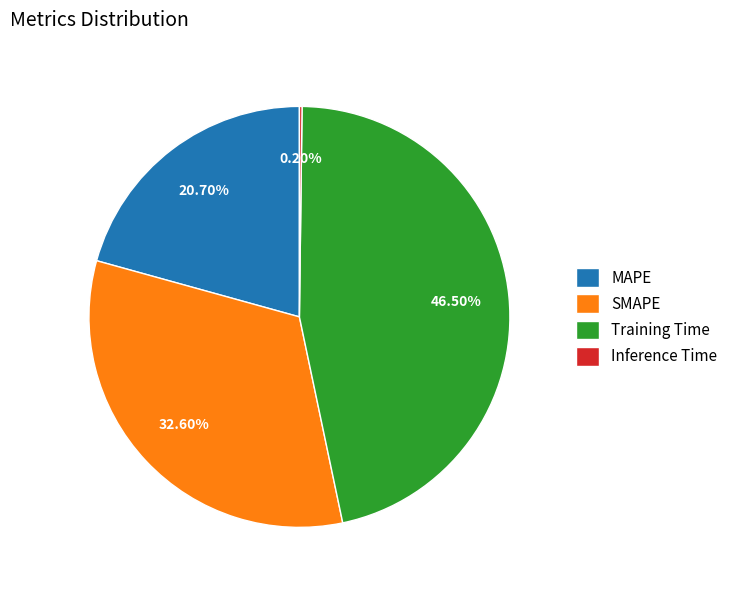

To the nearest percent, what is the difference between the Training Time and MAPE slice percentages?

26%